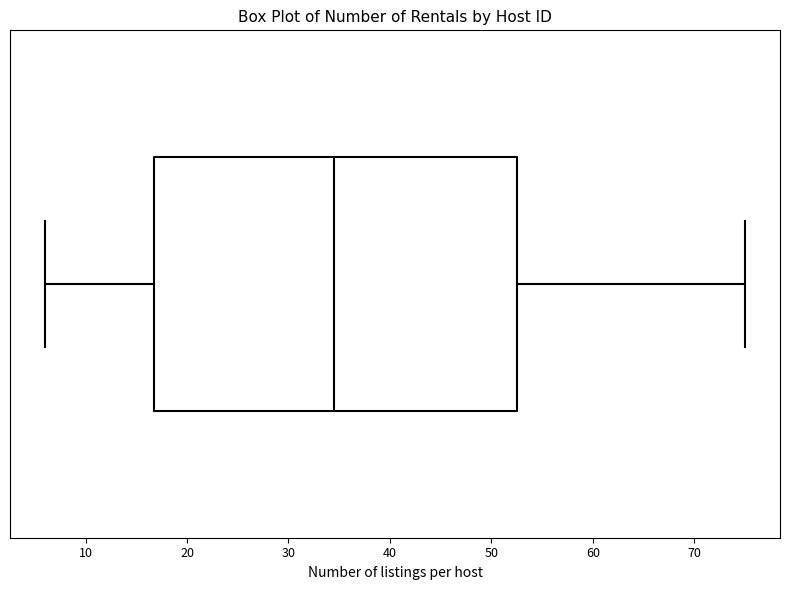

Read this box plot against the x-axis: the position of the median line, the range covered by the box, and the ends of both whiskers. The values are not printed on the chart, so give them approximately, as read against the axis.

median 35, box 17 to 53, whiskers 6 to 75